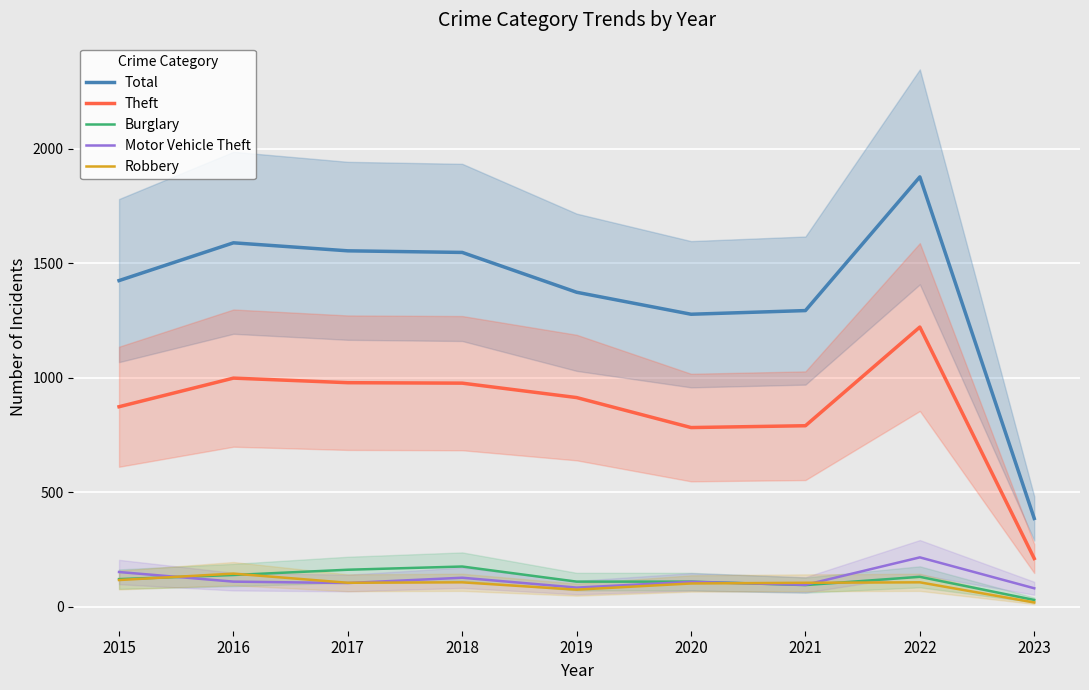

Rank the categories by Motor Vehicle Theft value from highest to lowest.

2022, 2015, 2018, 2016, 2020, 2017, 2021, 2019, 2023